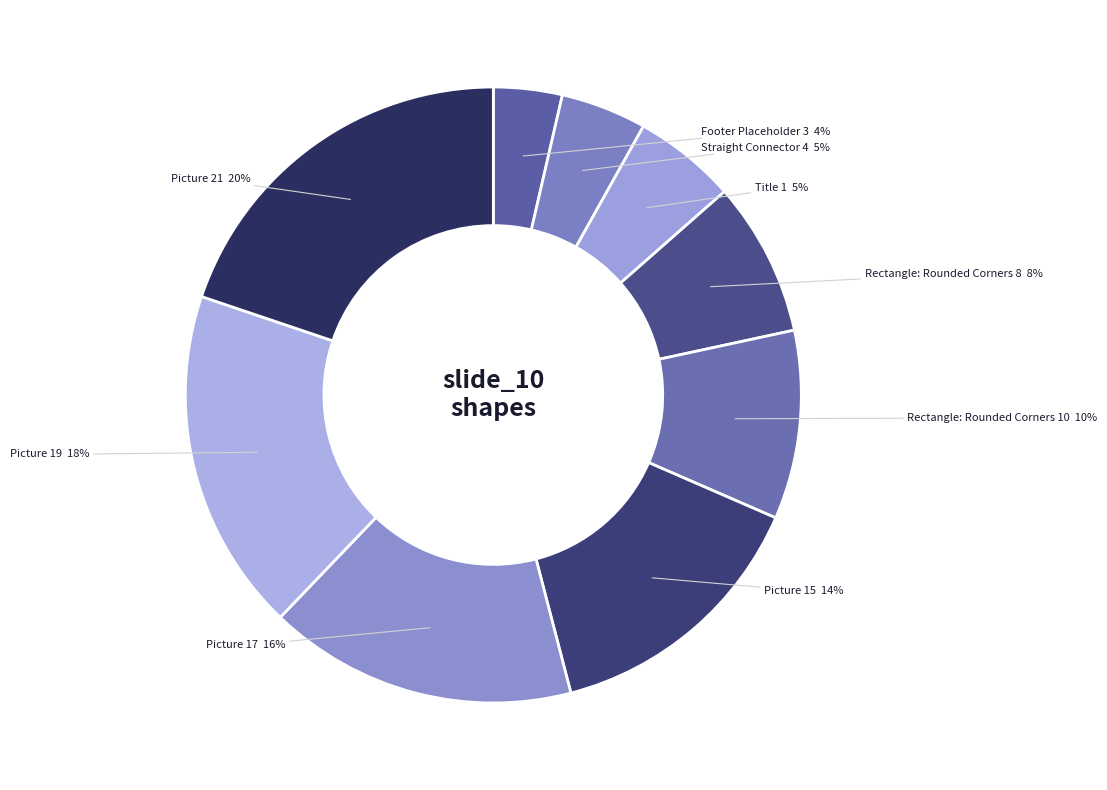

To the nearest percent, what percentage of the pie is Picture 17?

16%